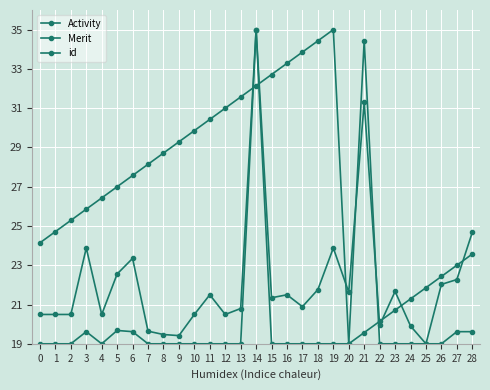

Does the chart have visible grid lines?

Yes